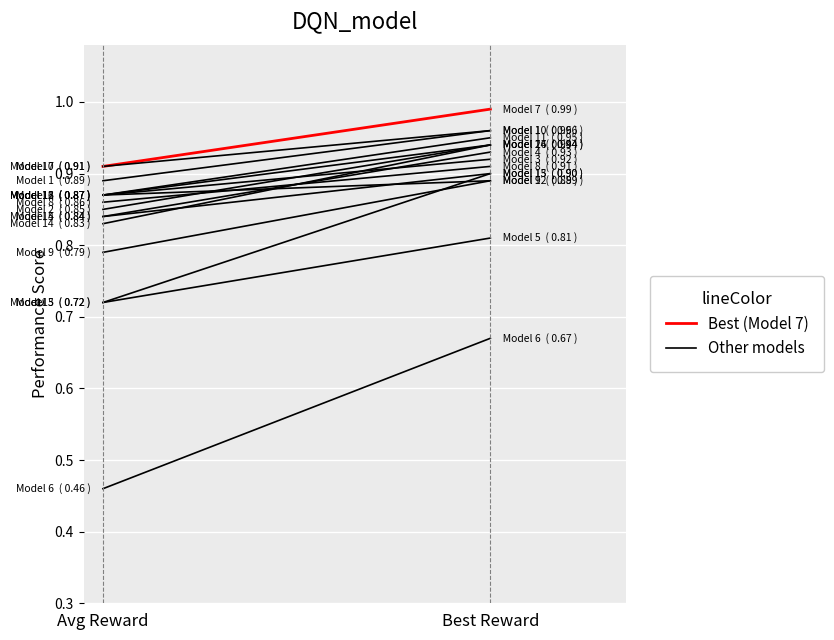

Is it true that average_last_100_episodes equals 0.9 at 16?

True